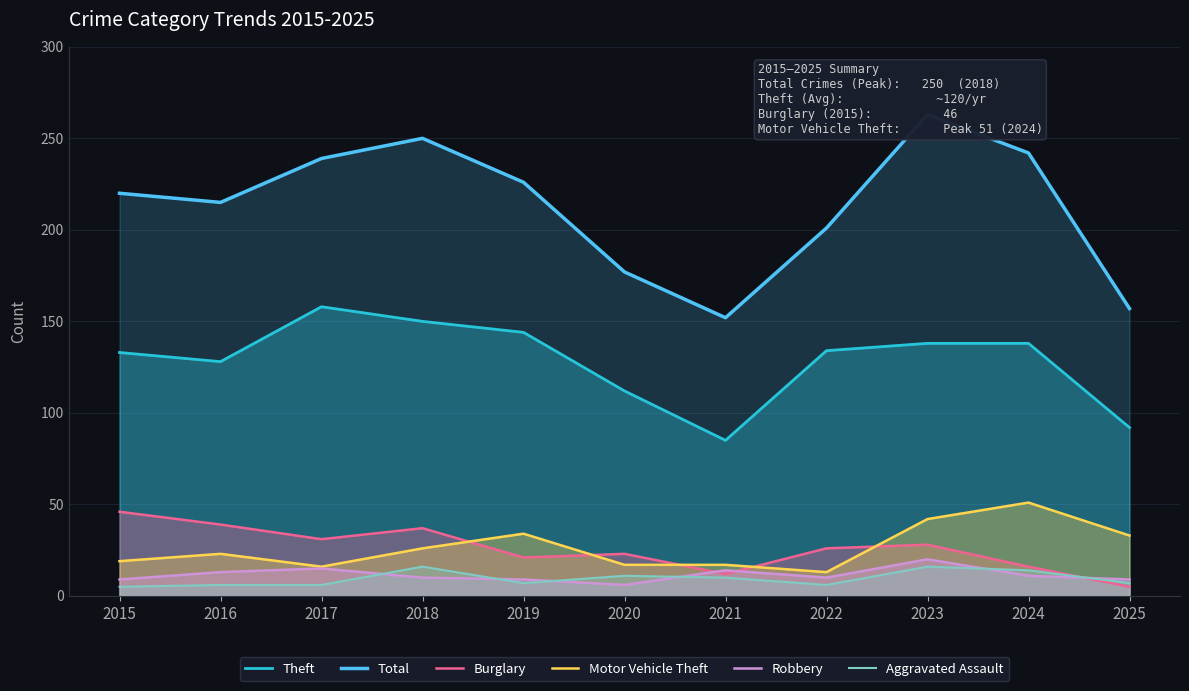

The value of Burglary at 2016 is 39. True or false?

True